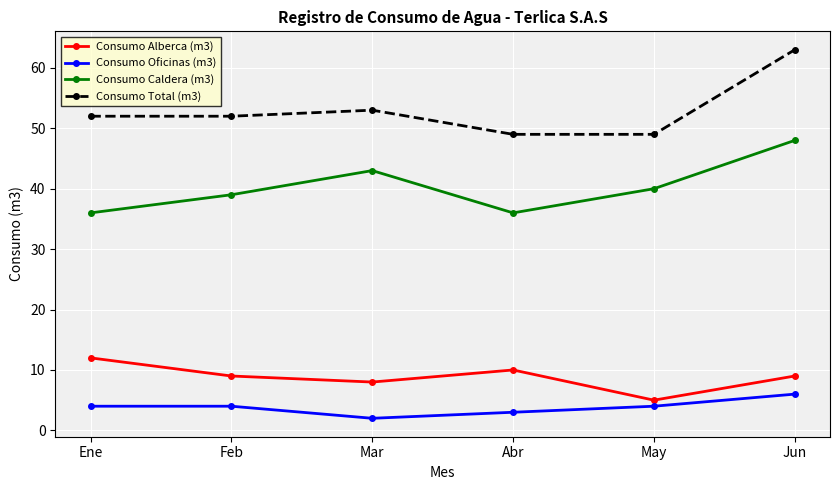

Reading left to right, what are all the values shown in this chart?

Consumo Alberca (m3): Ene=12	Feb=9	Mar=8	Abr=10	May=5	Jun=9
Consumo Oficinas (m3): Ene=4	Feb=4	Mar=2	Abr=3	May=4	Jun=6
Consumo Caldera (m3): Ene=36	Feb=39	Mar=43	Abr=36	May=40	Jun=48
Consumo Total (m3): Ene=52	Feb=52	Mar=53	Abr=49	May=49	Jun=63